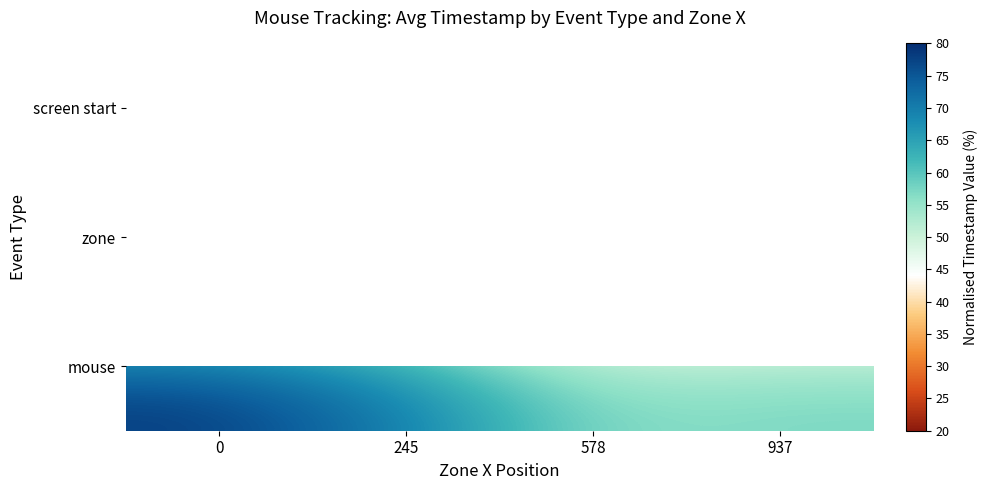

Which has a higher value, 578 or 245?

245